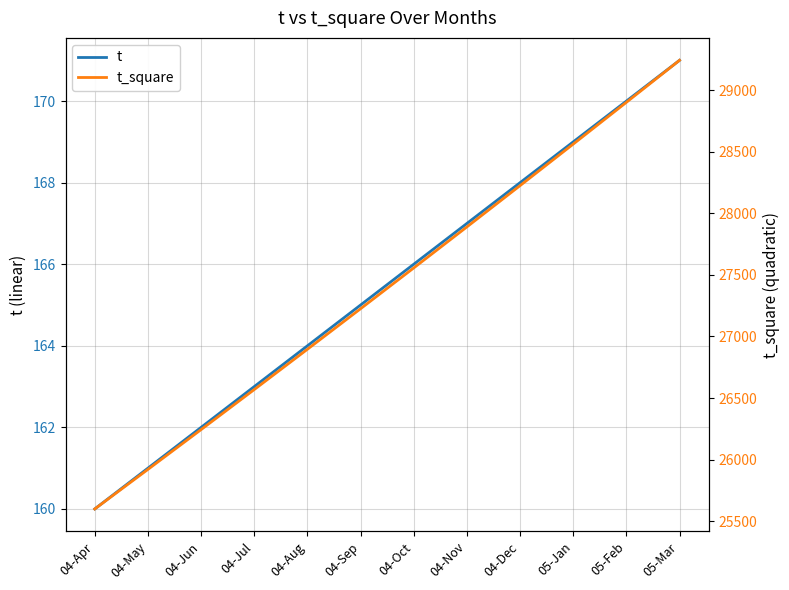

How many values in the t series are below 166?

6